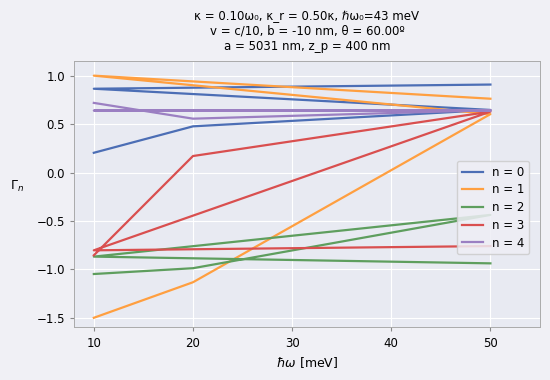

Count the number of data series in this chart.

5